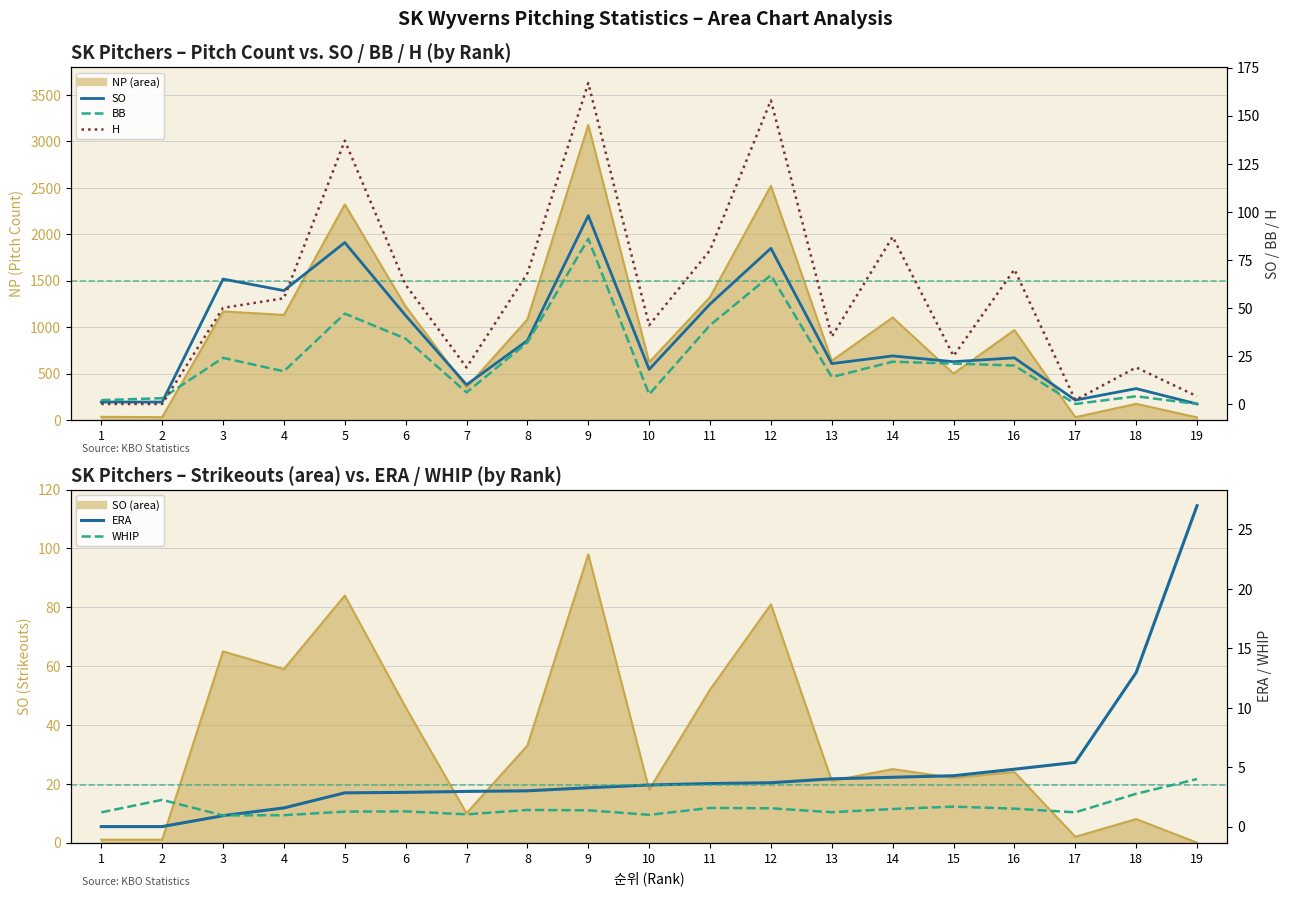

The value of H at 12 is 217.8. True or false?

False